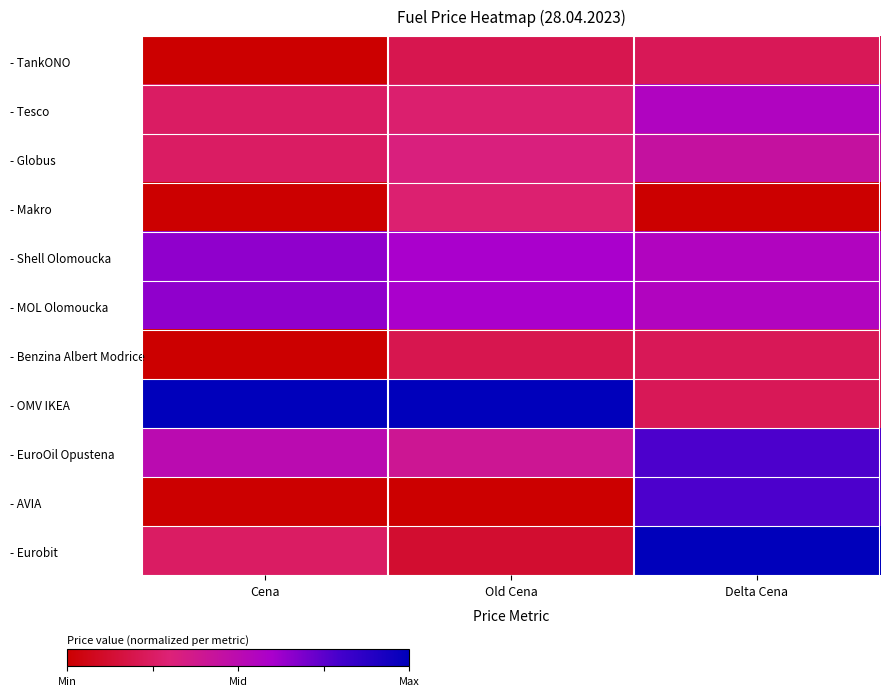

What is the total value across all series at Delta Cena?

5.3